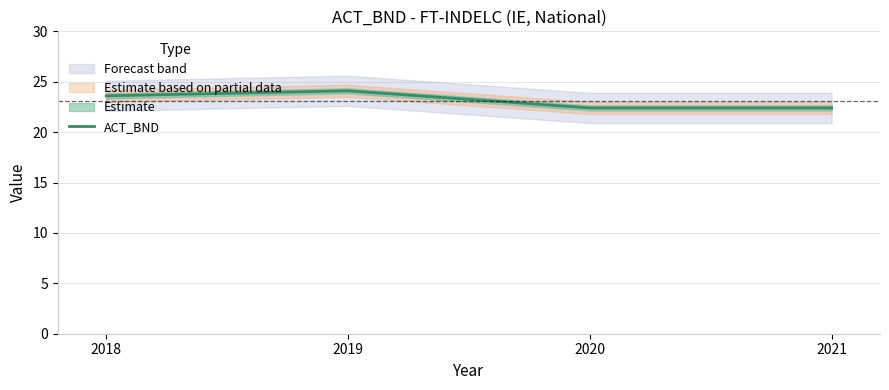

Which category has the lowest value across all series?

2020